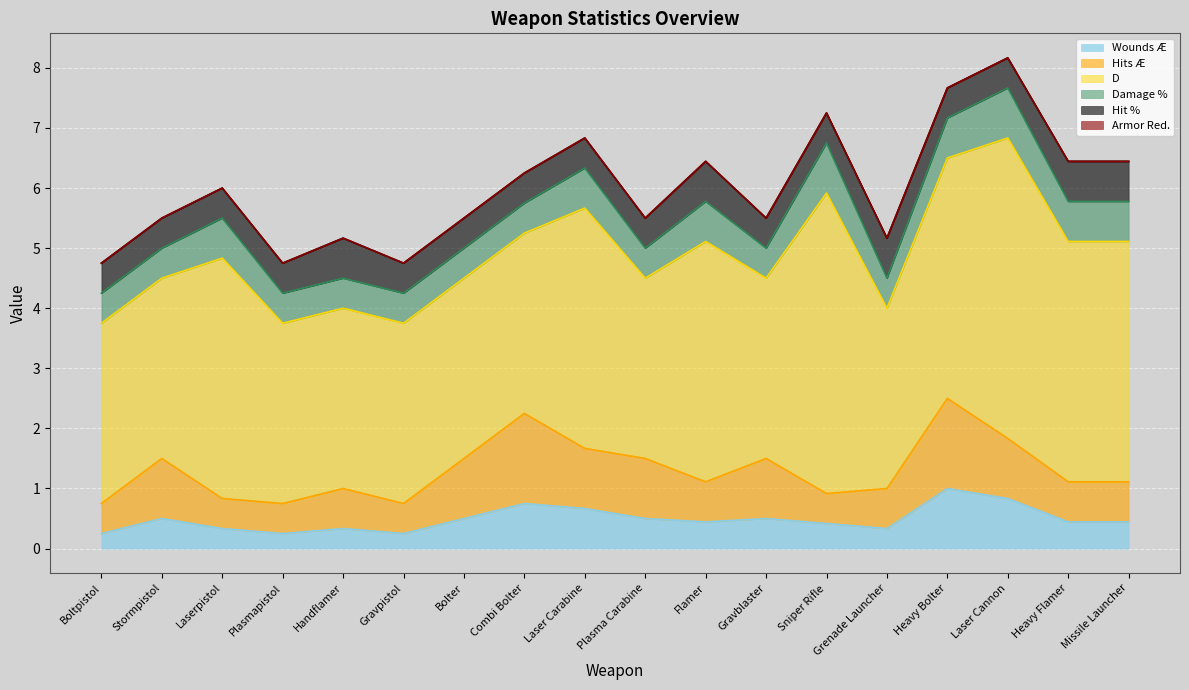

At how many categories does at least one series exceed 3?

8